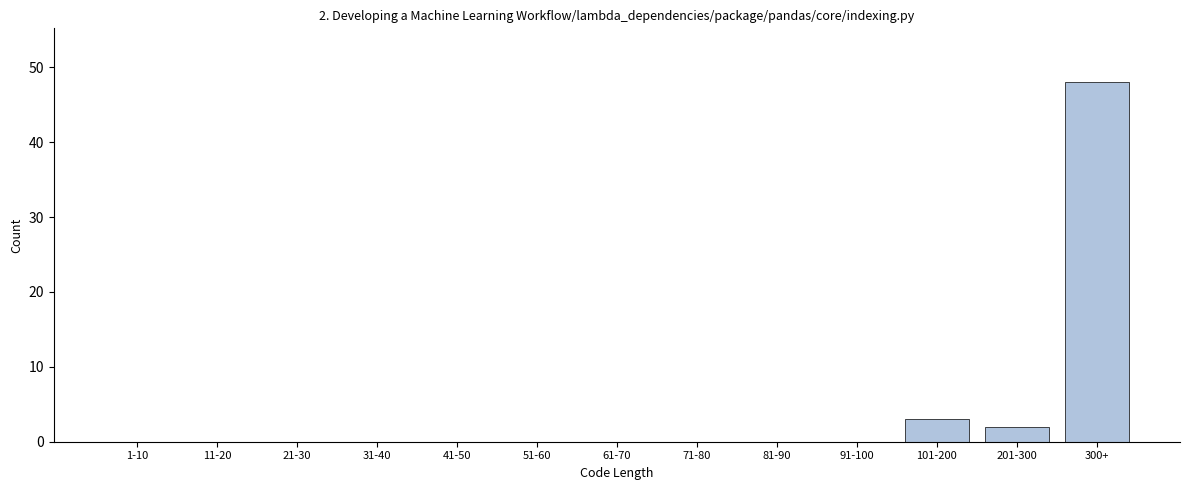

Reading left to right, transcribe all the data shown in this chart.

1-10=0	11-20=0	21-30=0	31-40=0	41-50=0	51-60=0	61-70=0	71-80=0	81-90=0	91-100=0	101-200=3	201-300=2	300+=48